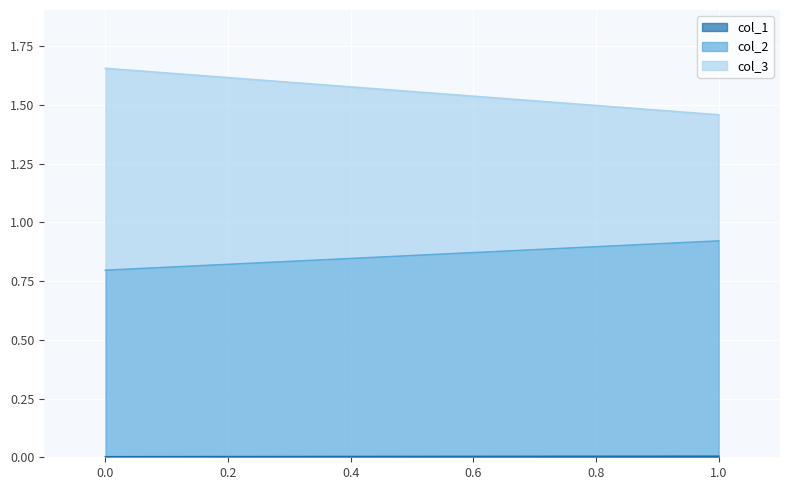

List the labels in order of col_3 value, smallest first.

1, 0